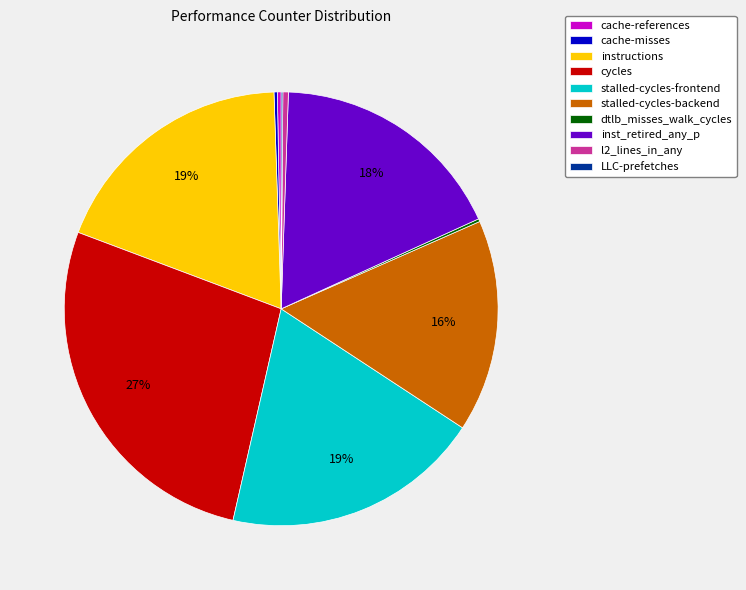

True or false: cycles accounts for 20% of the total.

False